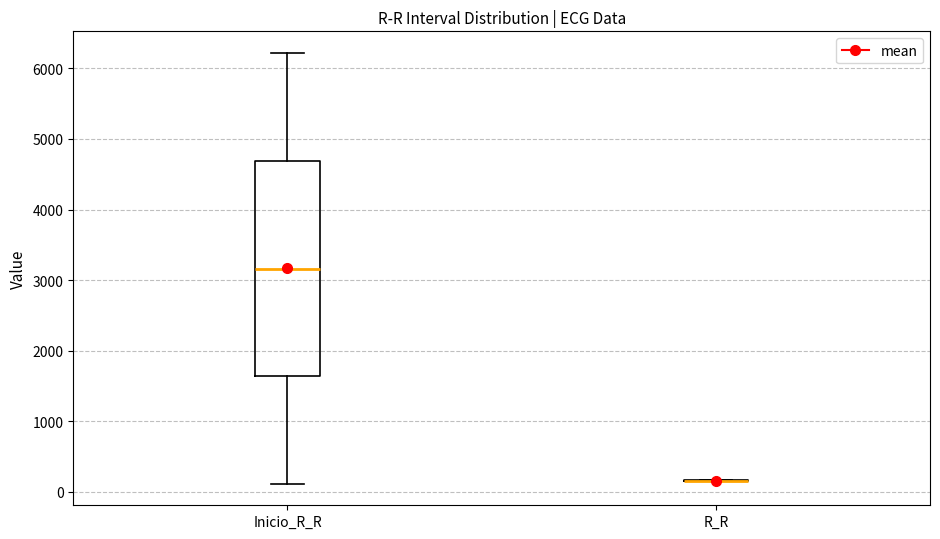

Reading left to right, transcribe this box plot: for each box, give where its median line is, the range the box spans, and where its two whiskers end, as read against the y-axis. The values are not printed on the chart, so give them approximately, as read against the axis.

Inicio_R_R: median 3200, box 1600 to 4700, whiskers 100 to 6200
R_R: box collapsed to a line at 200, whiskers 200 to 200